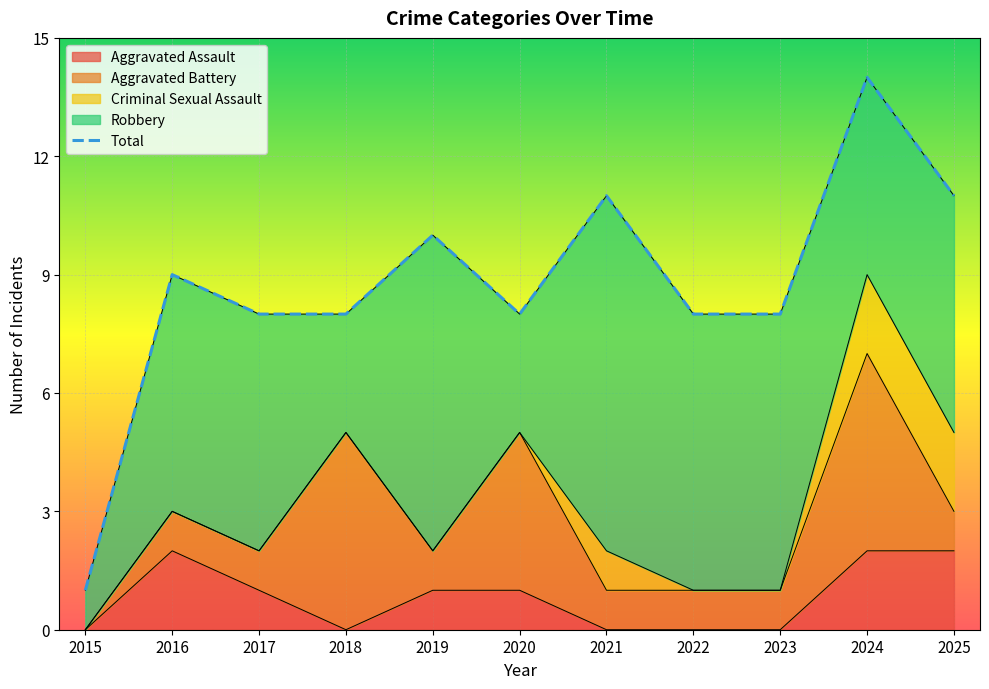

Reading left to right, list all the values displayed in this chart.

Aggravated Assault: 2015=0	2016=2	2017=1	2018=0	2019=1	2020=1	2021=0	2022=0	2023=0	2024=2	2025=2
Aggravated Battery: 2015=0	2016=1	2017=1	2018=5	2019=1	2020=4	2021=1	2022=1	2023=1	2024=5	2025=1
Criminal Sexual Assault: 2015=0	2016=0	2017=0	2018=0	2019=0	2020=0	2021=1	2022=0	2023=0	2024=2	2025=2
Robbery: 2015=1	2016=6	2017=6	2018=3	2019=8	2020=3	2021=9	2022=7	2023=7	2024=5	2025=6
Total: 2015=1	2016=9	2017=8	2018=8	2019=10	2020=8	2021=11	2022=8	2023=8	2024=14	2025=11